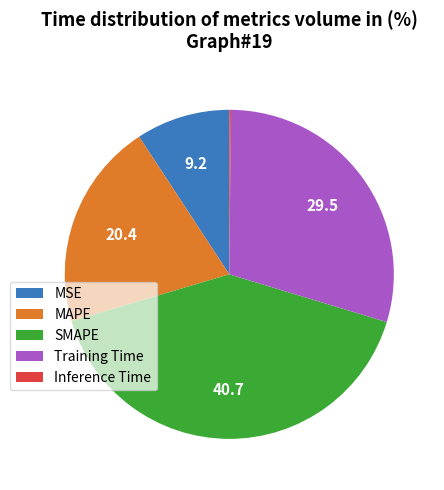

Is it true that SMAPE is 41% of the pie?

True